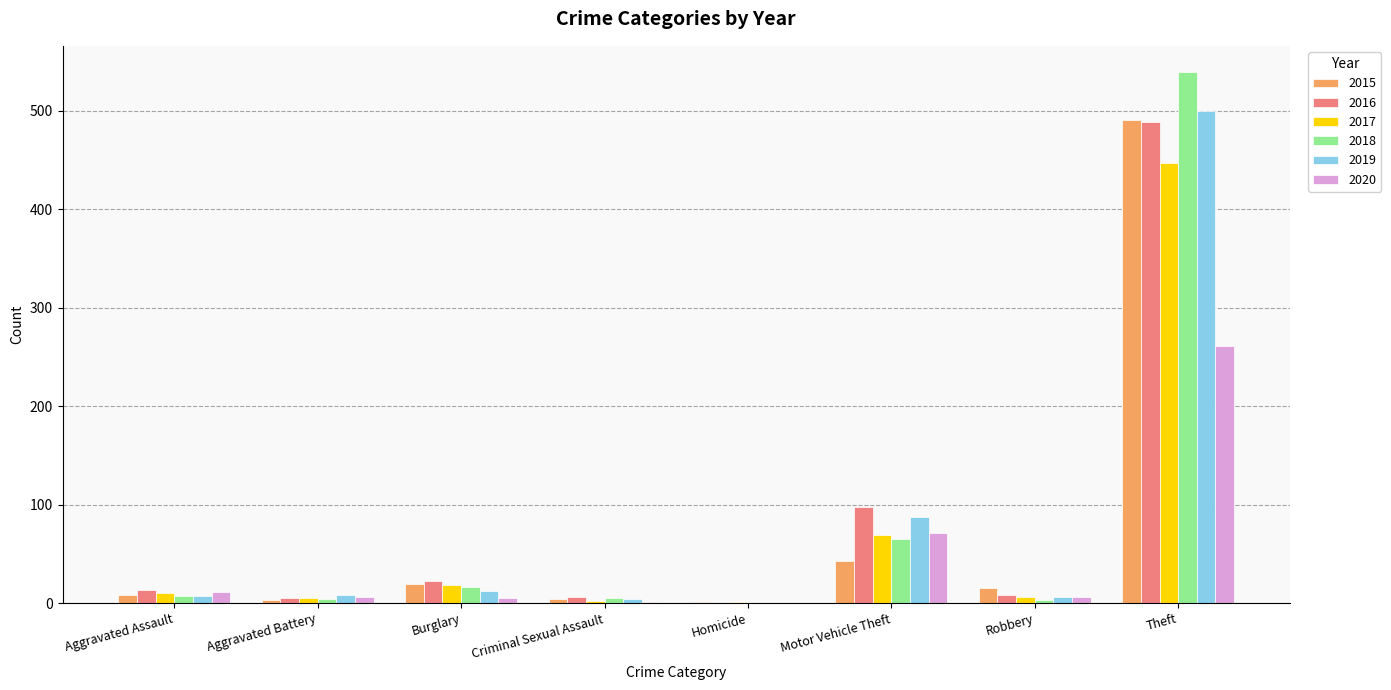

What is the sum of all 2018 values?

639